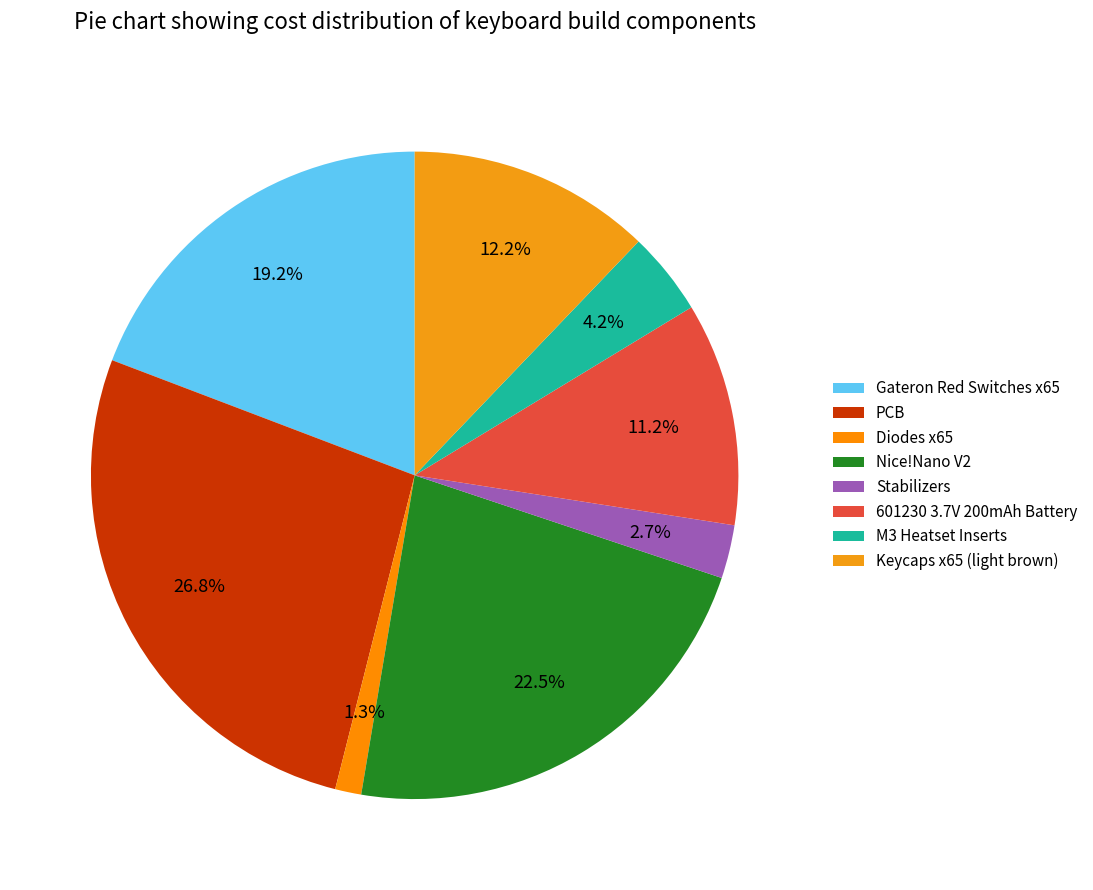

What is the largest slice in the pie chart?

PCB